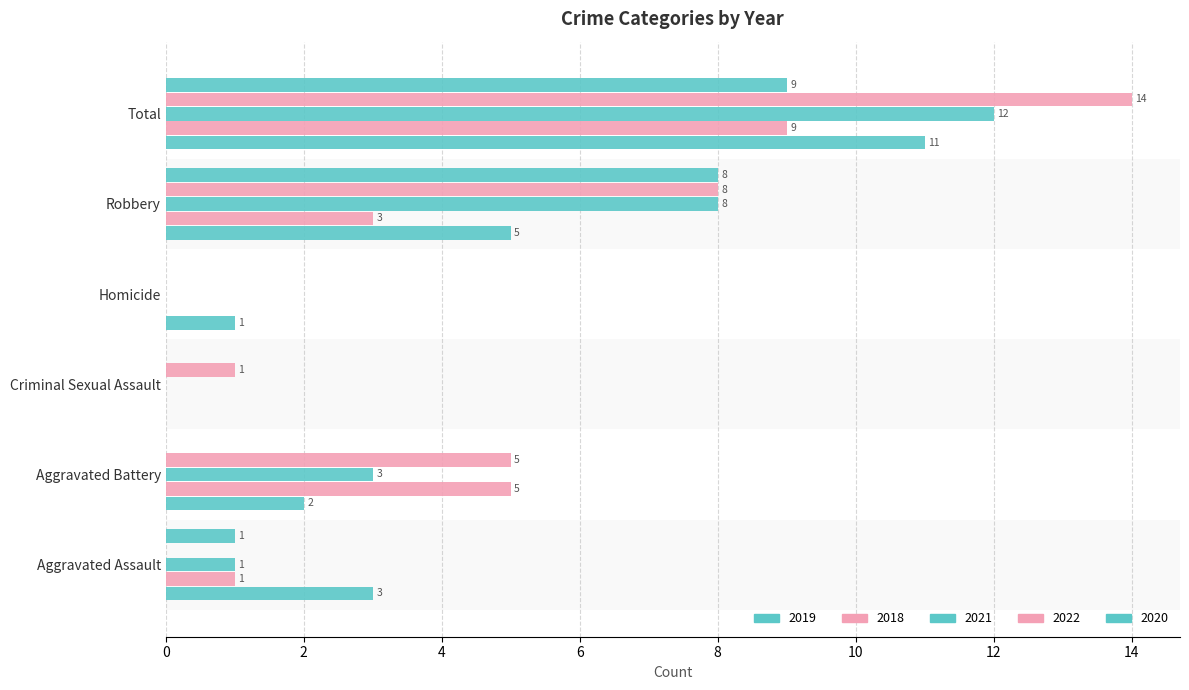

Count the number of data series in this chart.

5